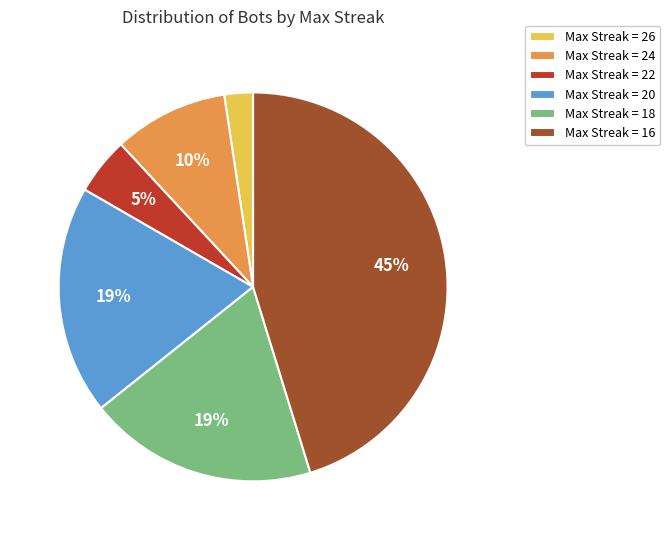

Which has a higher value, Max Streak = 26 or Max Streak = 18?

Max Streak = 18